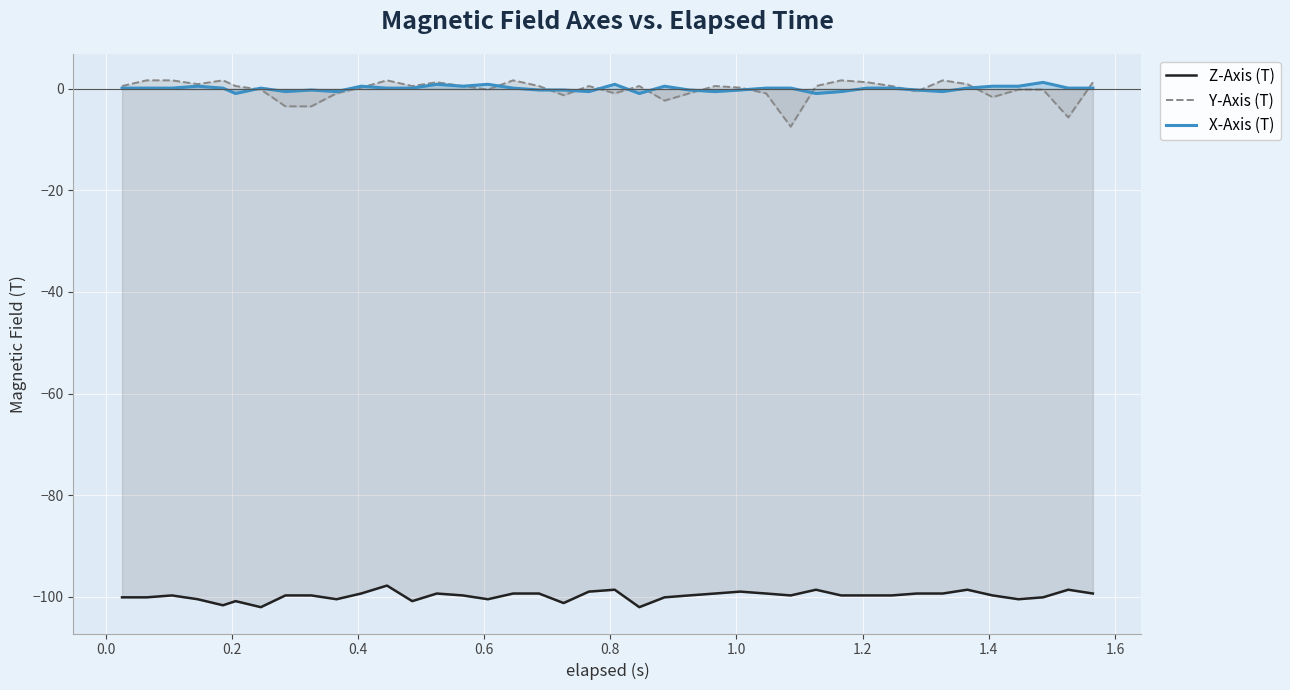

True or false: Z-Axis (T) and Y-Axis (T) intersect in this chart.

False